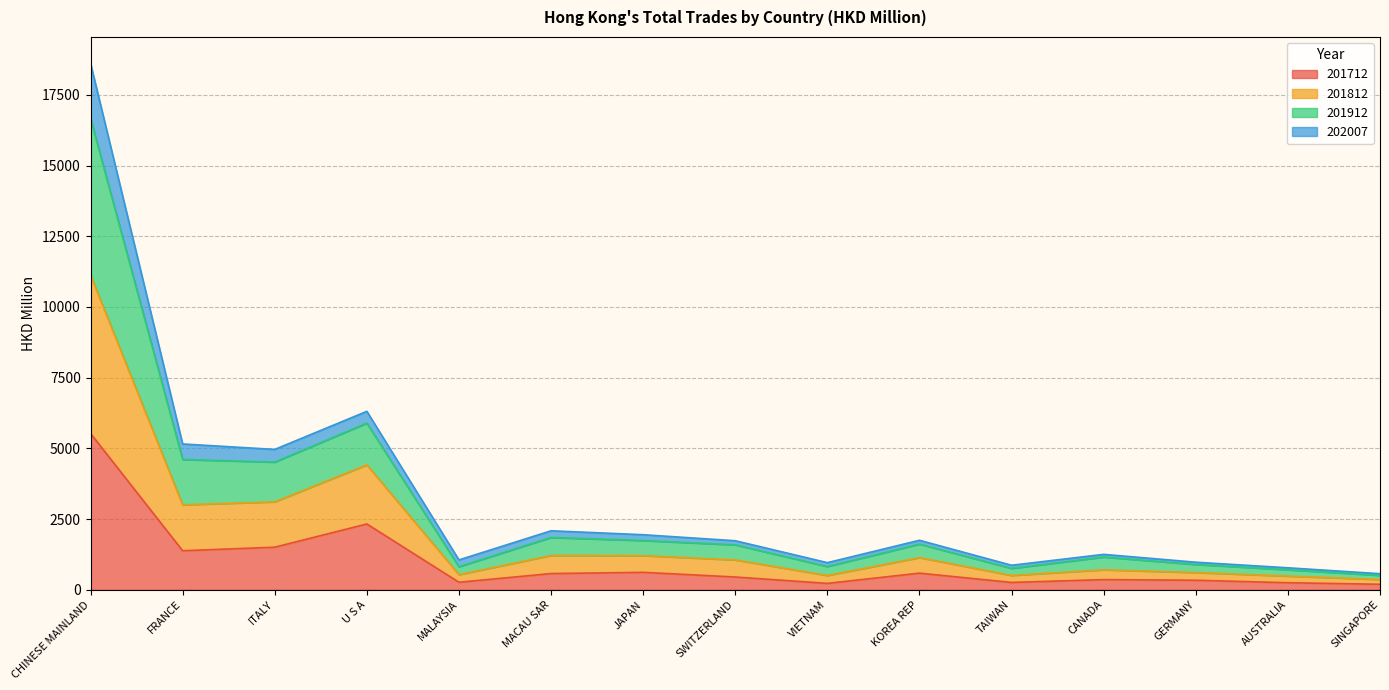

The value of 201712 at CHINESE MAINLAND is 5527.2. True or false?

True